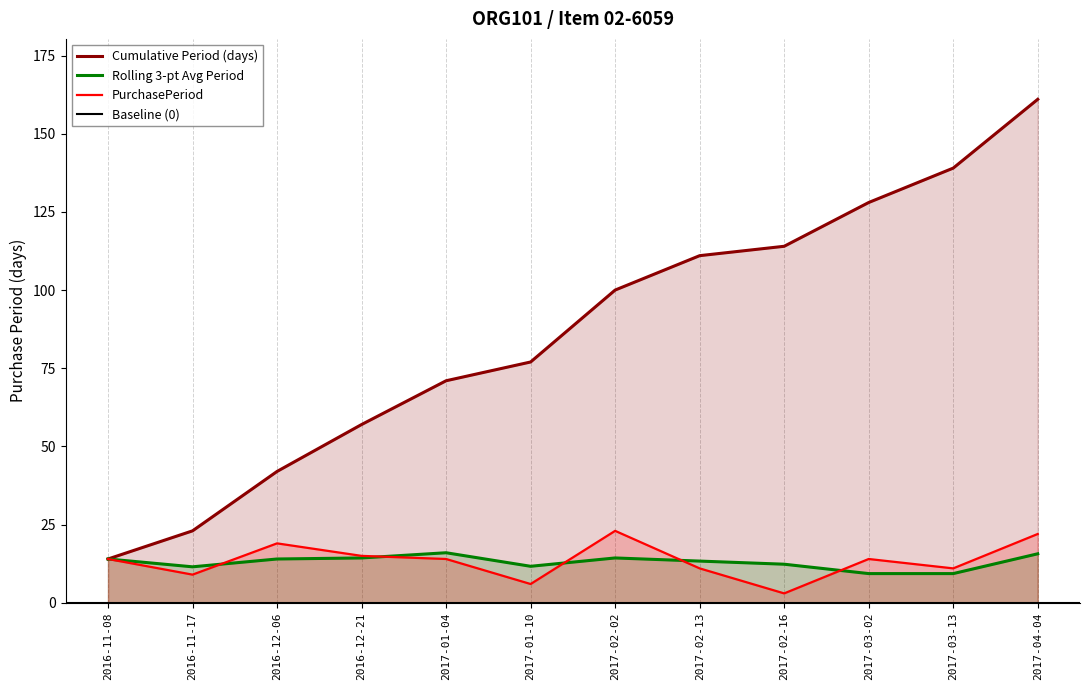

The Cumulative Period (days) series shows 114.0 at 2017-02-16. True or false?

True